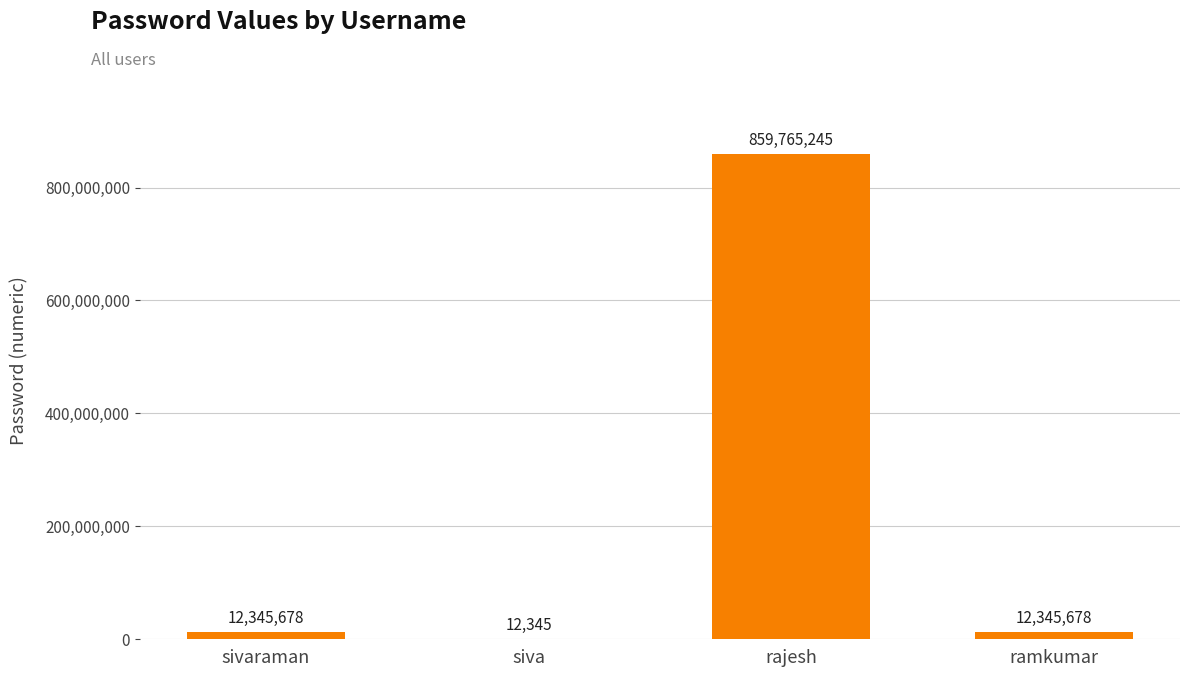

What is the change in value from siva to rajesh?

+859752900